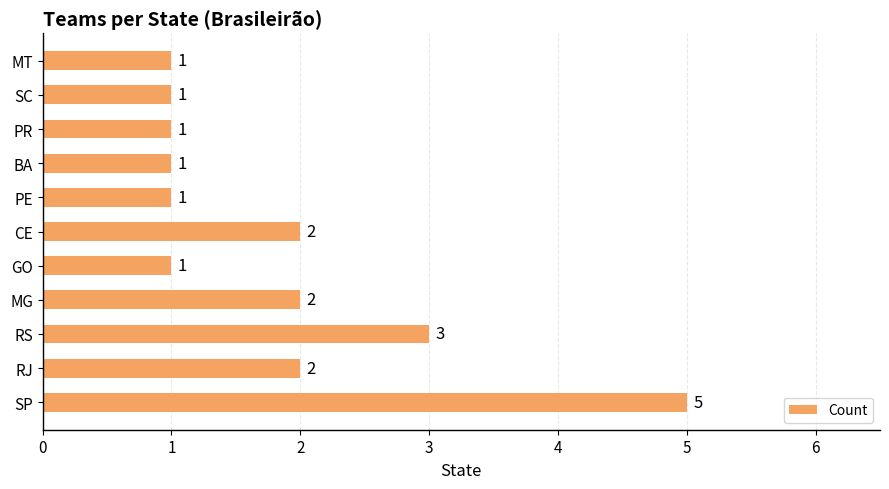

What is the sum of the values at CE and RS?

5